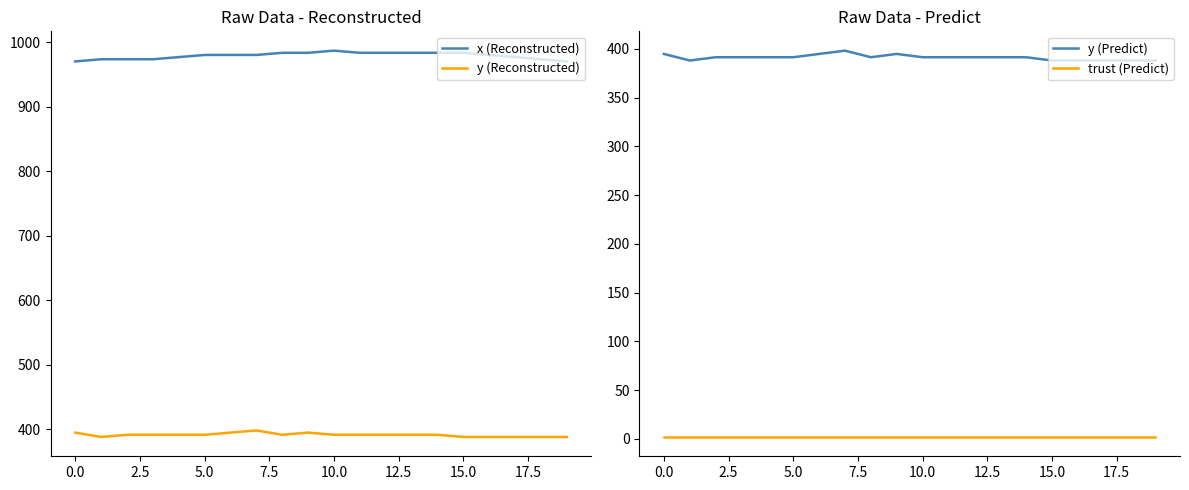

How many data points does each series have?

20